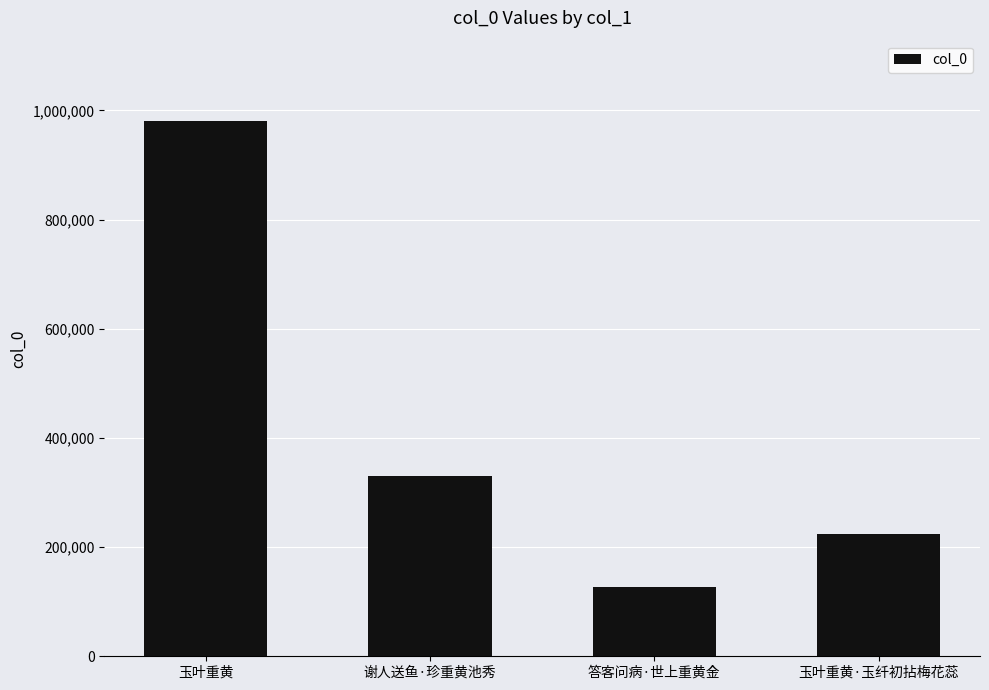

Which label corresponds to the largest value in the chart?

玉叶重黄